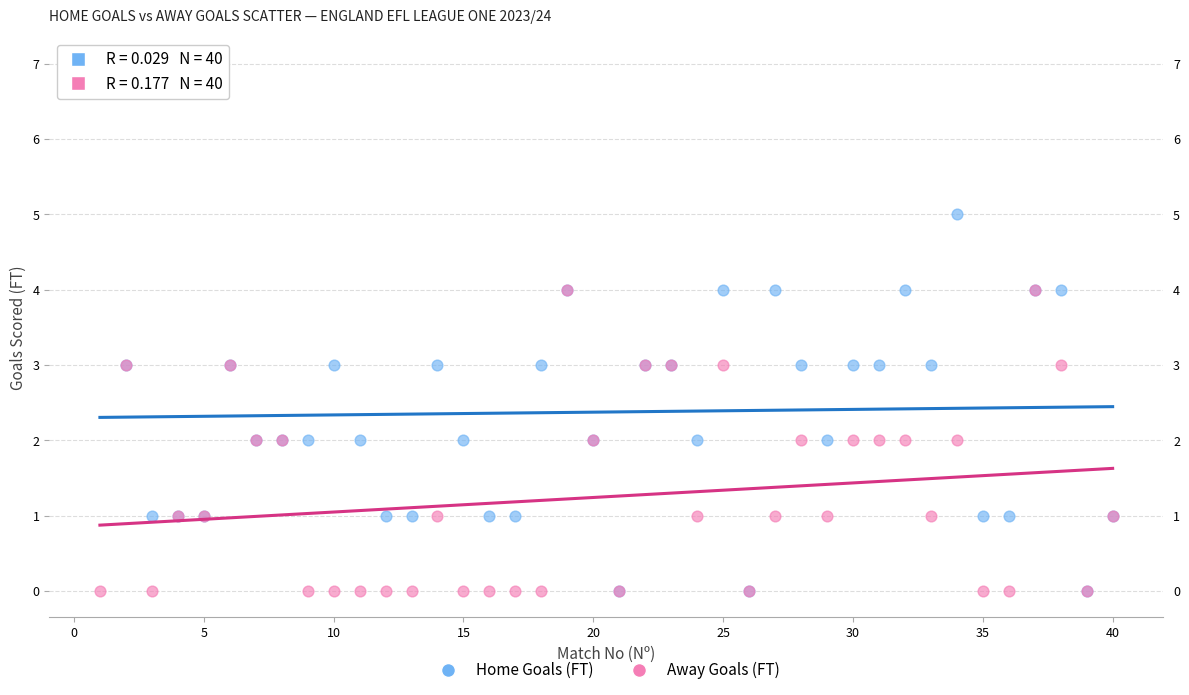

What are all the series names shown in the legend?

Home Goals (FT), Away Goals (FT)